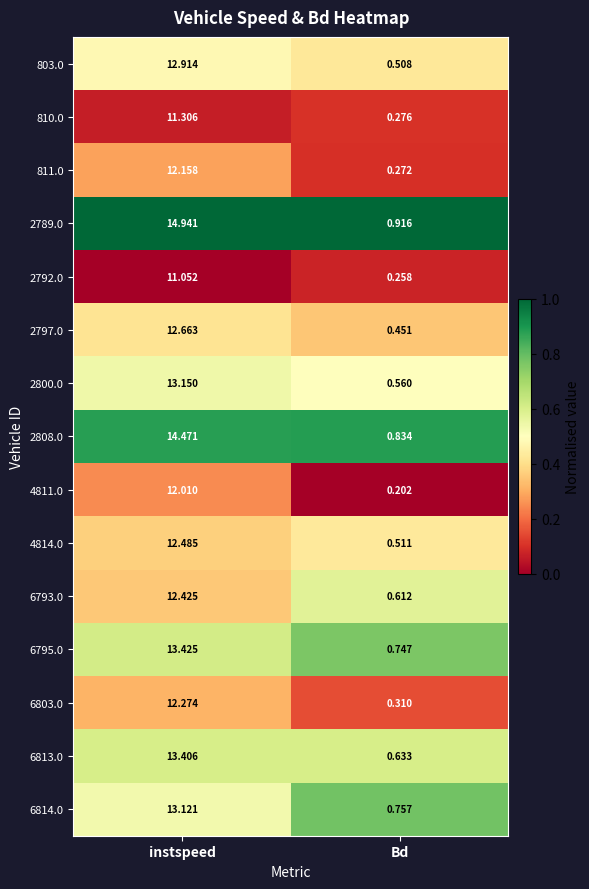

Is the value of 4814.0 at instspeed greater than the value of 803.0 at instspeed?

No